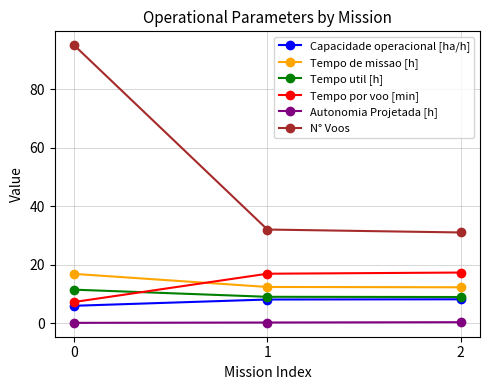

The value of Tempo por voo [min] at 2 is 17.3. True or false?

True